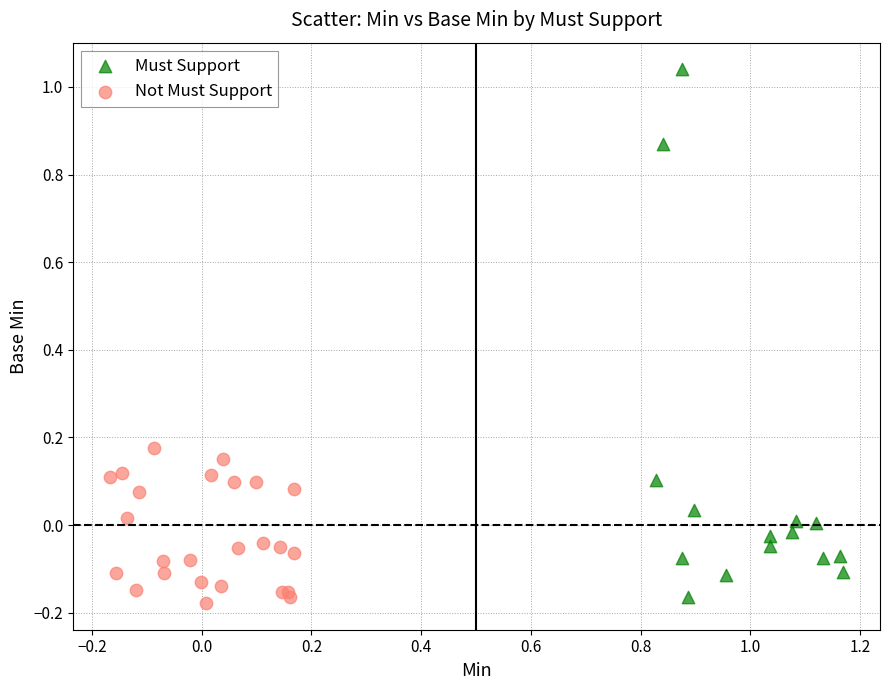

Which series contains the highest Y value?

Must Support